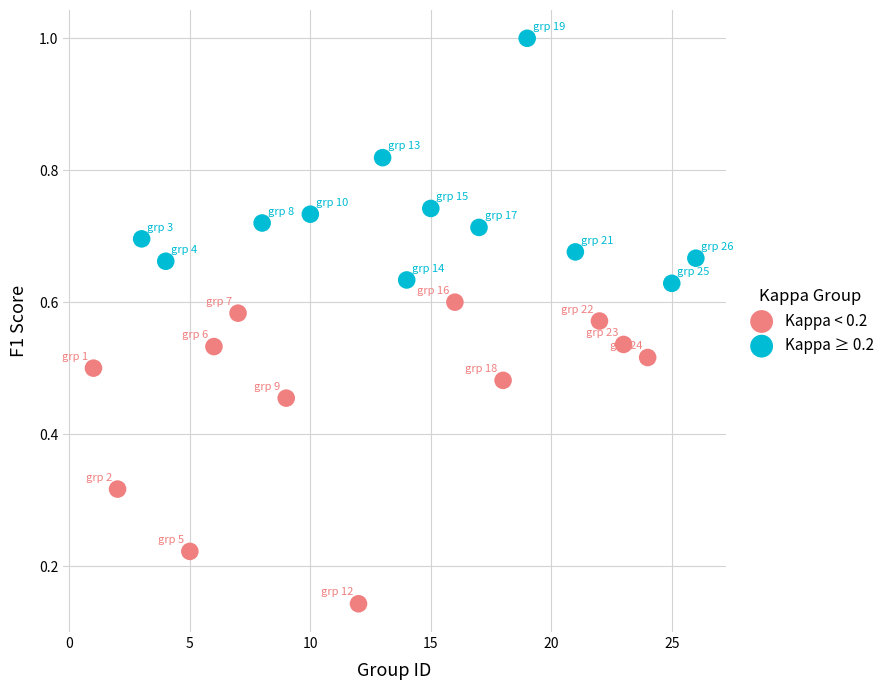

What are all the series names shown in the legend?

Kappa < 0.2, Kappa ≥ 0.2